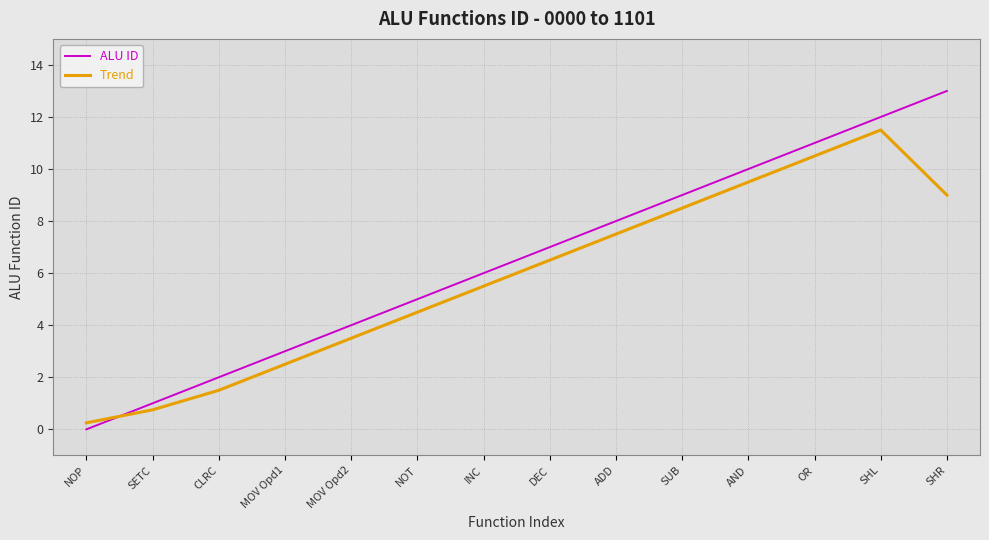

What value does the ALU ID series have at CLRC?

2.0